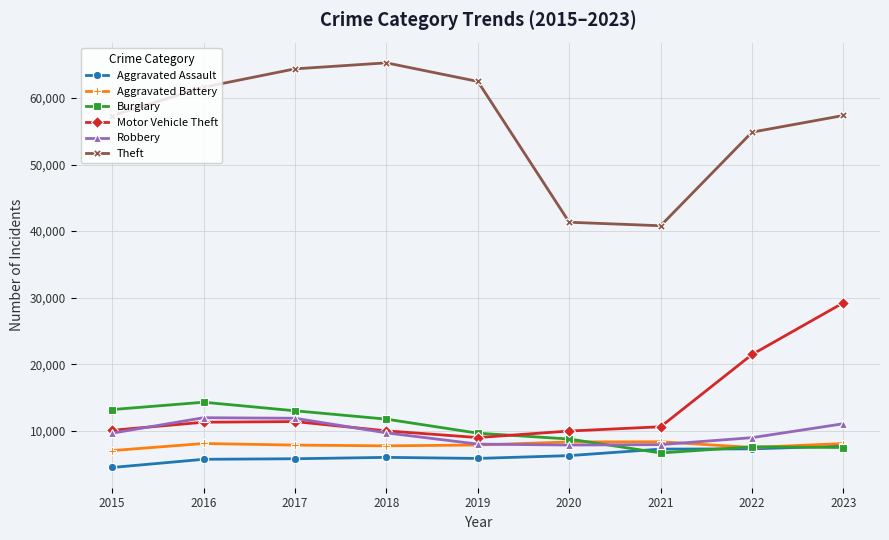

What is the value of the Burglary point at the 8th from the left?

7592